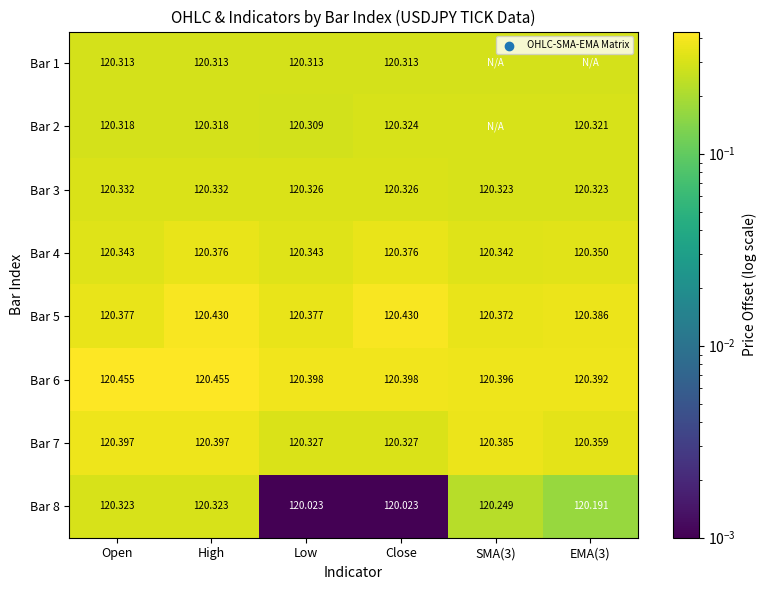

Is the value of Bar 7 at EMA(3) greater than the value of Bar 4 at Low?

Yes